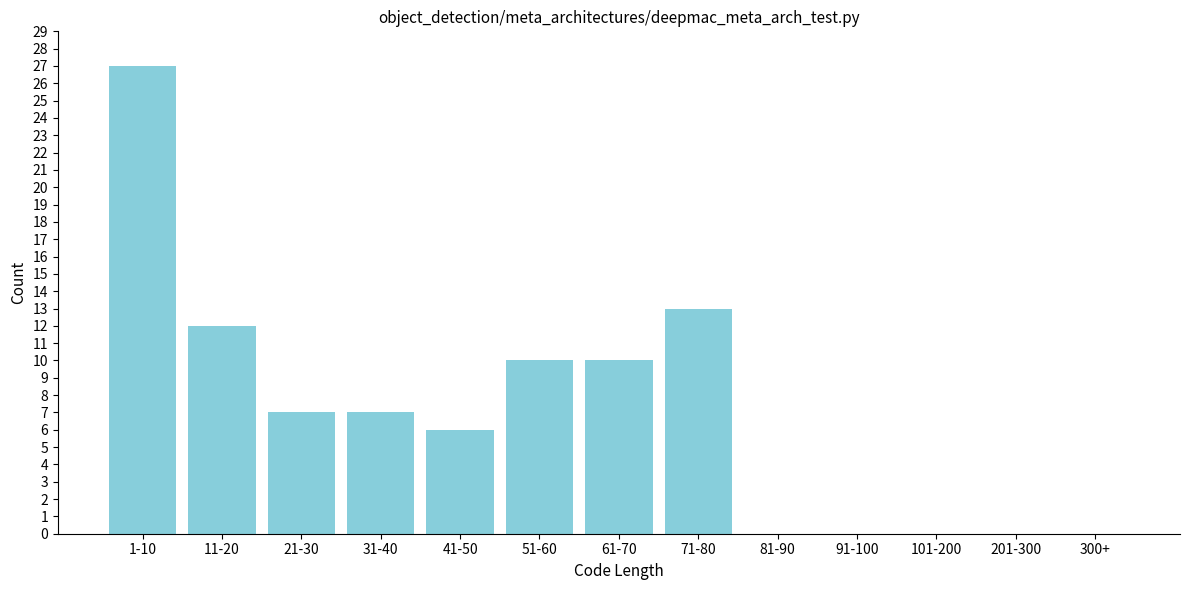

Reading right to left, list all the values displayed in this chart.

300+=0	201-300=0	101-200=0	91-100=0	81-90=0	71-80=13	61-70=10	51-60=10	41-50=6	31-40=7	21-30=7	11-20=12	1-10=27